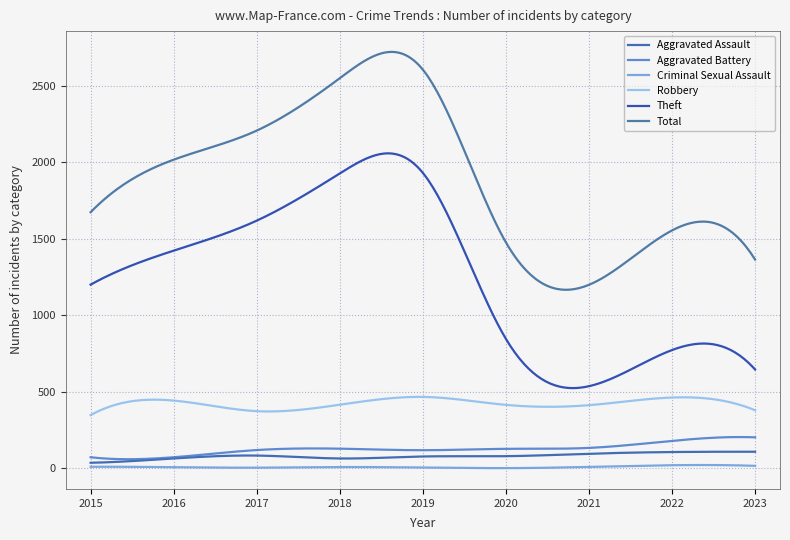

Reading left to right, transcribe all the data shown in this chart.

Aggravated Assault: 2015=37	2016=65	2017=84	2018=65	2019=78	2020=80	2021=96	2022=107	2023=109
Aggravated Battery: 2015=73	2016=73	2017=120	2018=129	2019=119	2020=128	2021=134	2022=180	2023=203
Criminal Sexual Assault: 2015=11	2016=8	2017=5	2018=9	2019=6	2020=2	2021=10	2022=21	2023=17
Robbery: 2015=348	2016=443	2017=374	2018=416	2019=467	2020=415	2021=413	2022=463	2023=380
Theft: 2015=1200	2016=1422	2017=1618	2018=1926	2019=1930	2020=846	2021=537	2022=773	2023=646
Total: 2015=1673	2016=2016	2017=2206	2018=2548	2019=2604	2020=1476	2021=1199	2022=1554	2023=1364